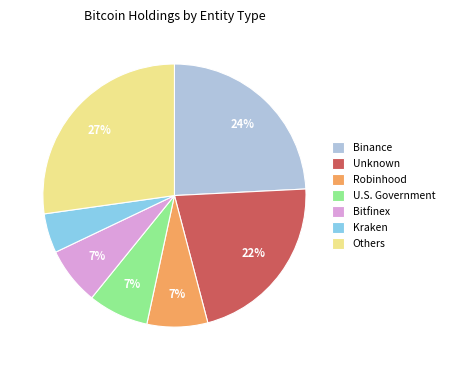

How many slices are in this pie chart?

7